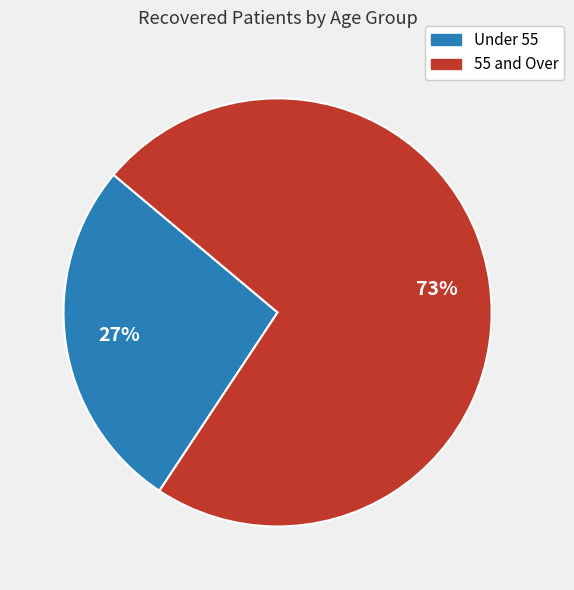

Is there any slice that represents more than half of the pie?

Yes